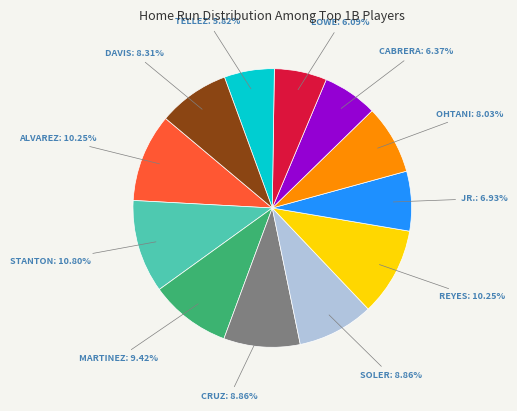

Does any single category account for the majority?

No